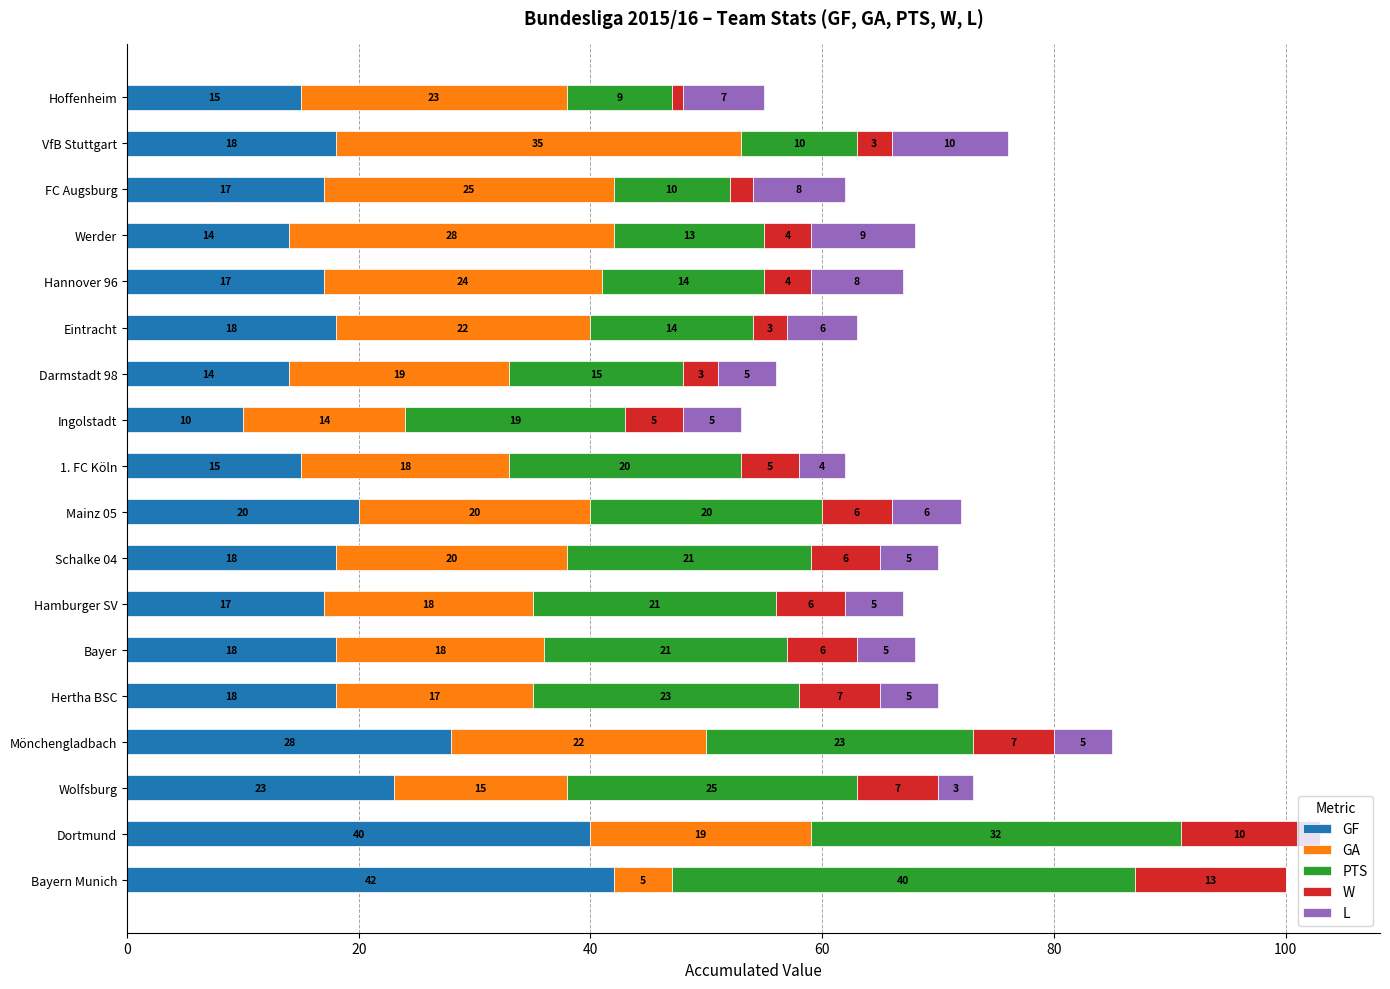

At which label does GF reach its peak?

Bayern Munich